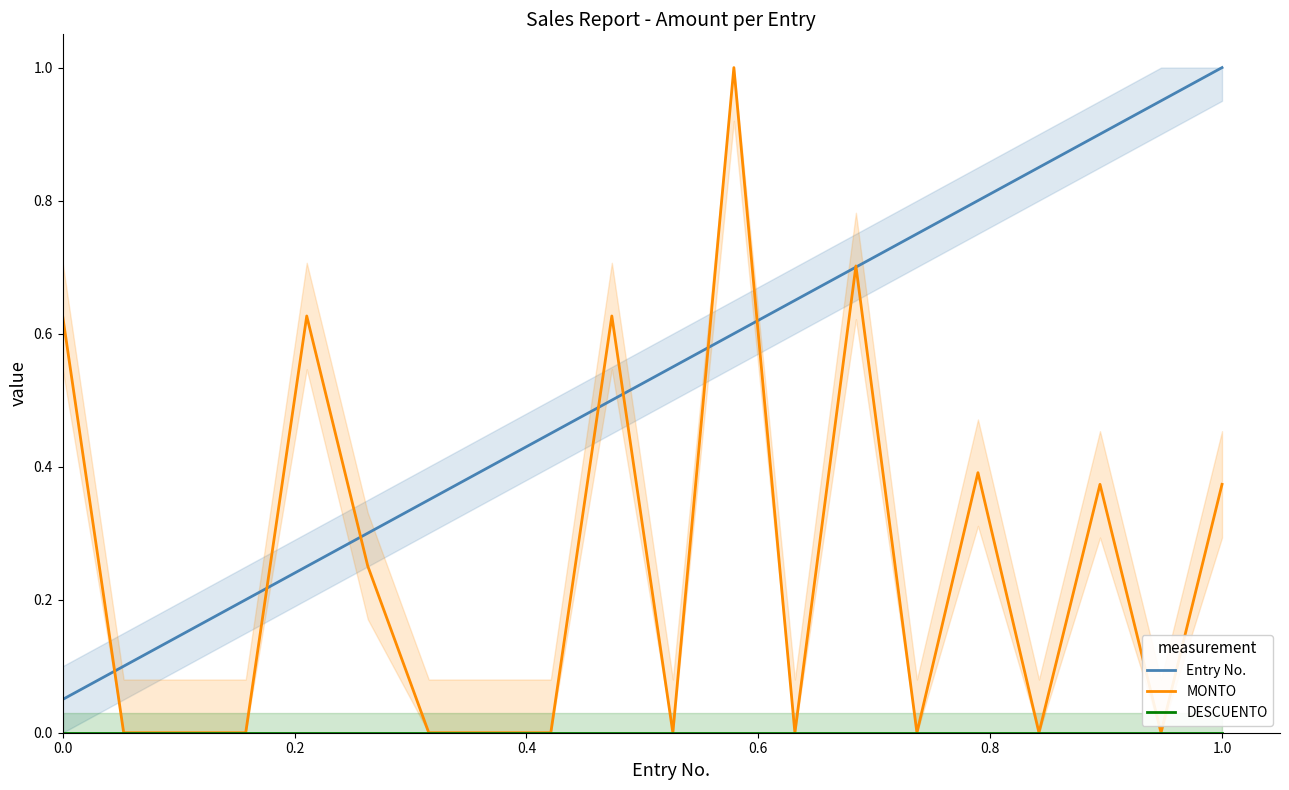

Count the number of data series in this chart.

3